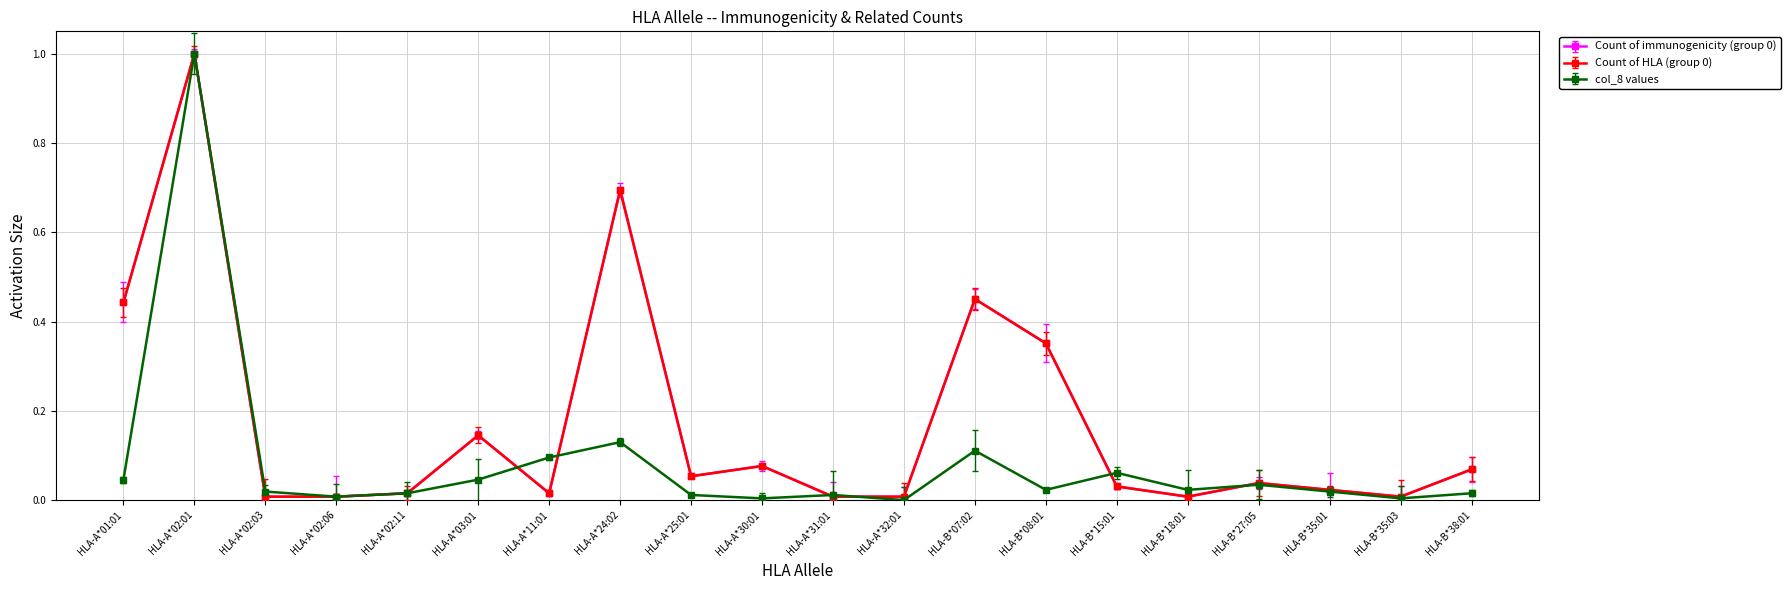

The Count of HLA (group 0) series shows 0.1 at HLA-A*30:01. True or false?

True